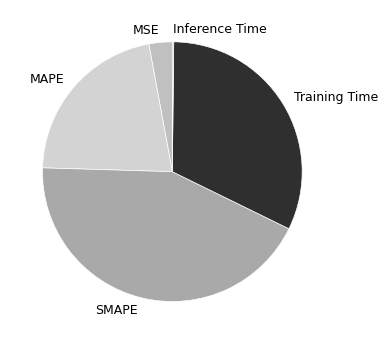

Which slice is the largest?

SMAPE